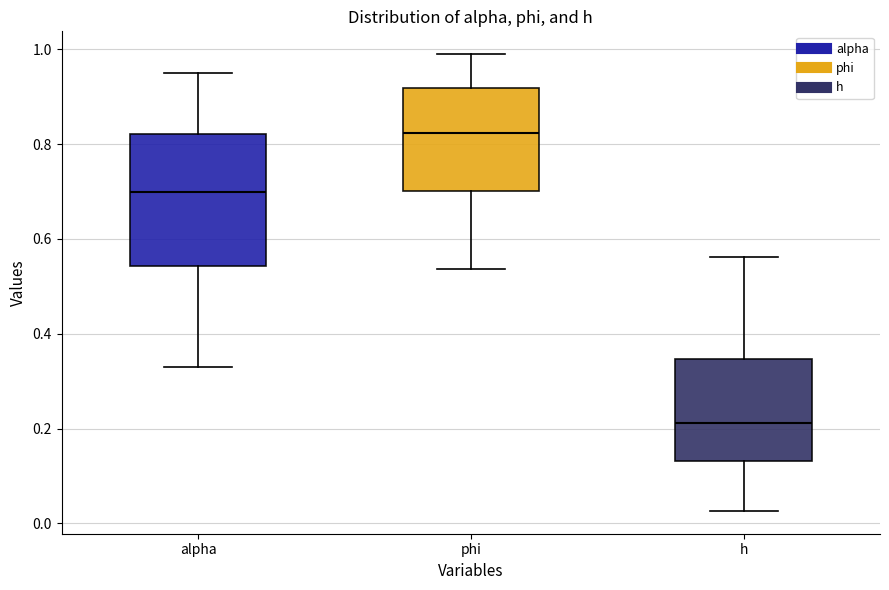

Which box has the highest median line?

phi